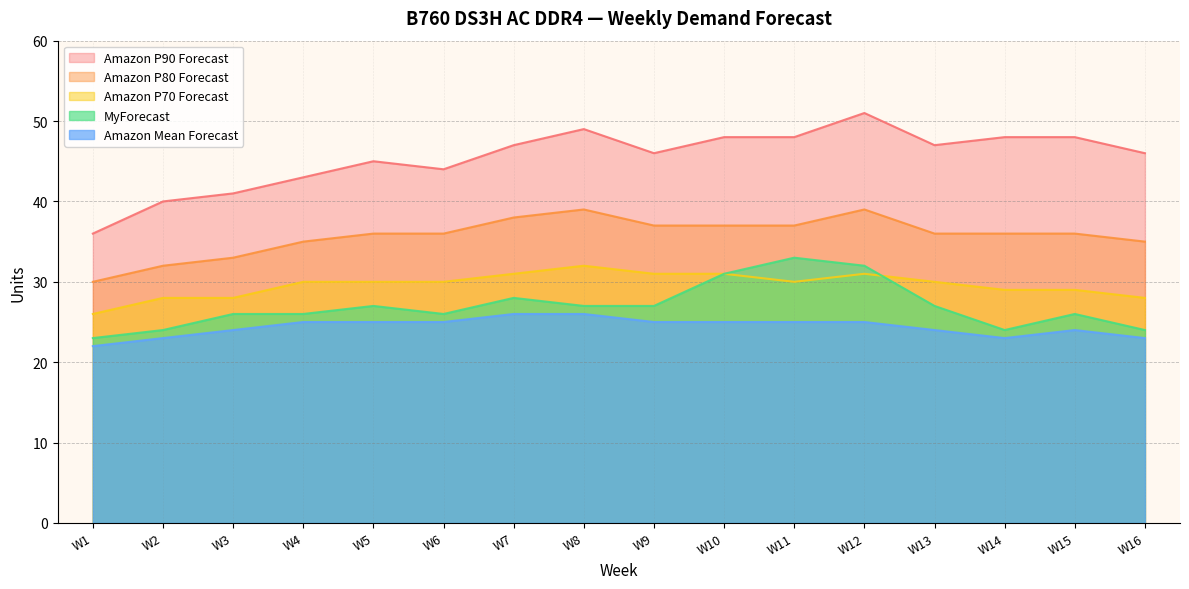

What is the lowest value of the Amazon P80 Forecast series?

30